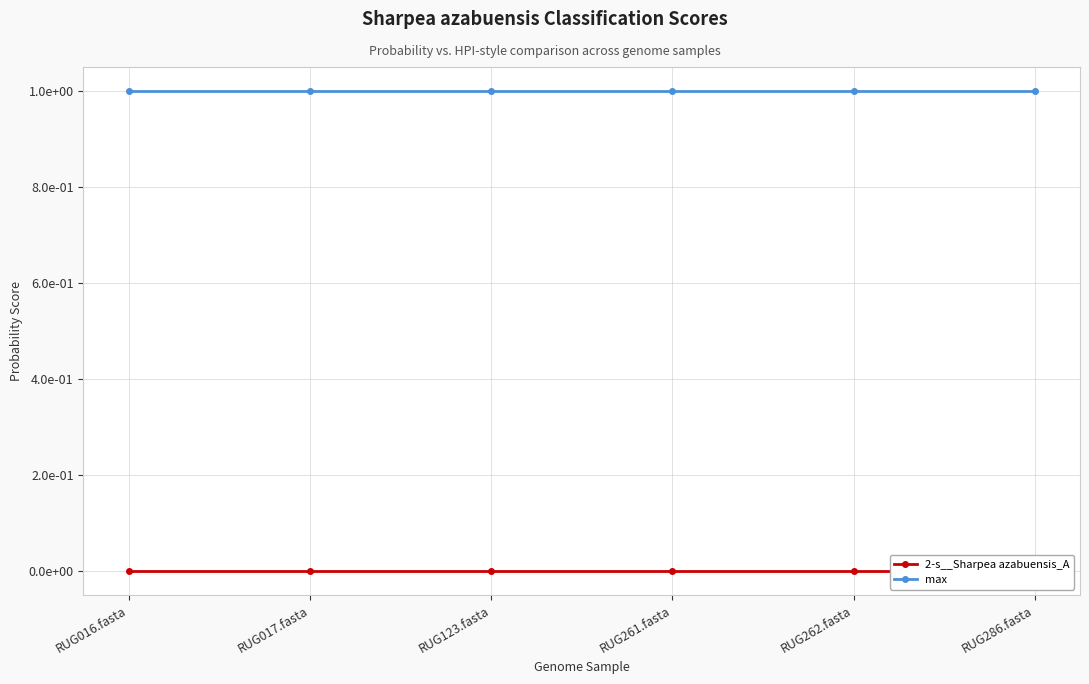

True or false: 2-s__Sharpea azabuensis_A and max cross at least once.

False